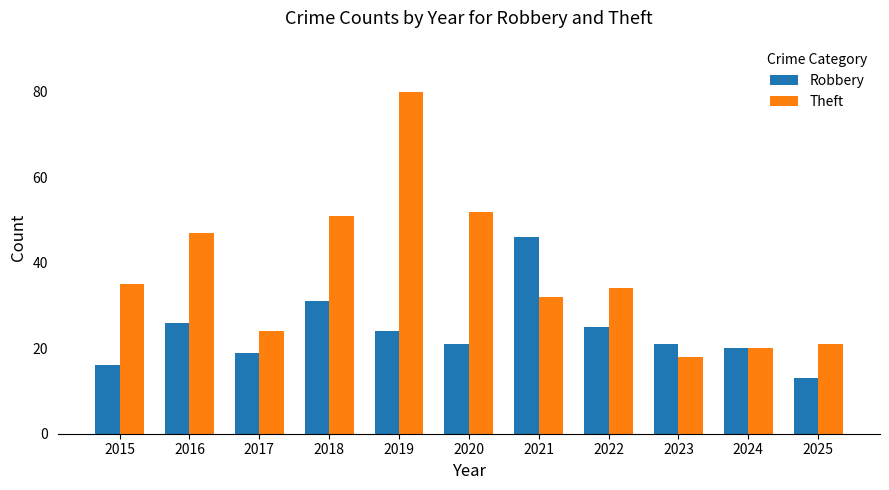

What is the average value of the Theft series?

38